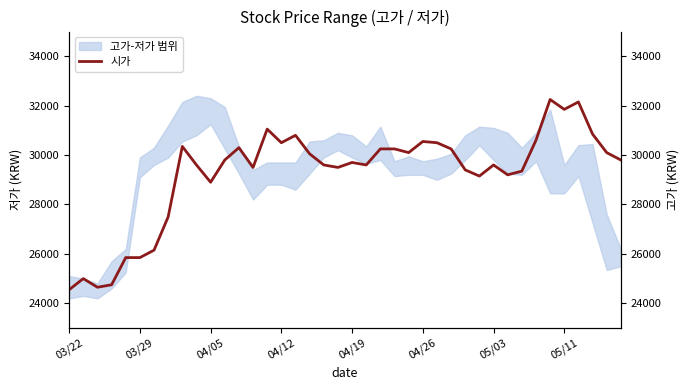

What is the difference between the second highest and second lowest values?

7500